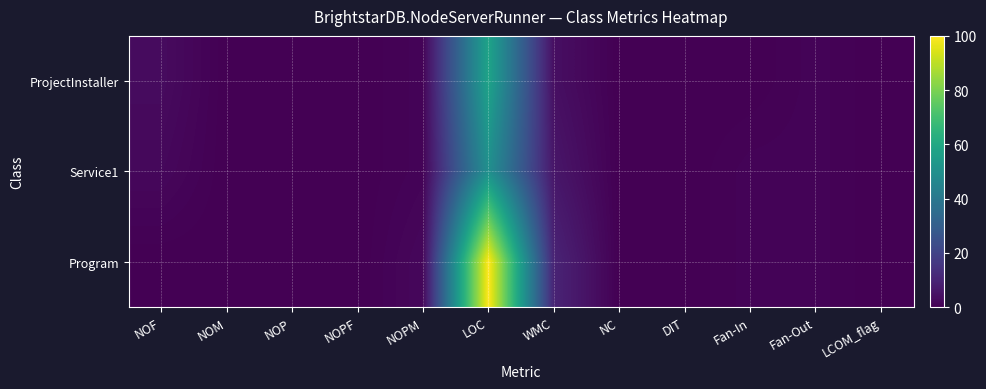

Which series has the widest spread of values?

Program